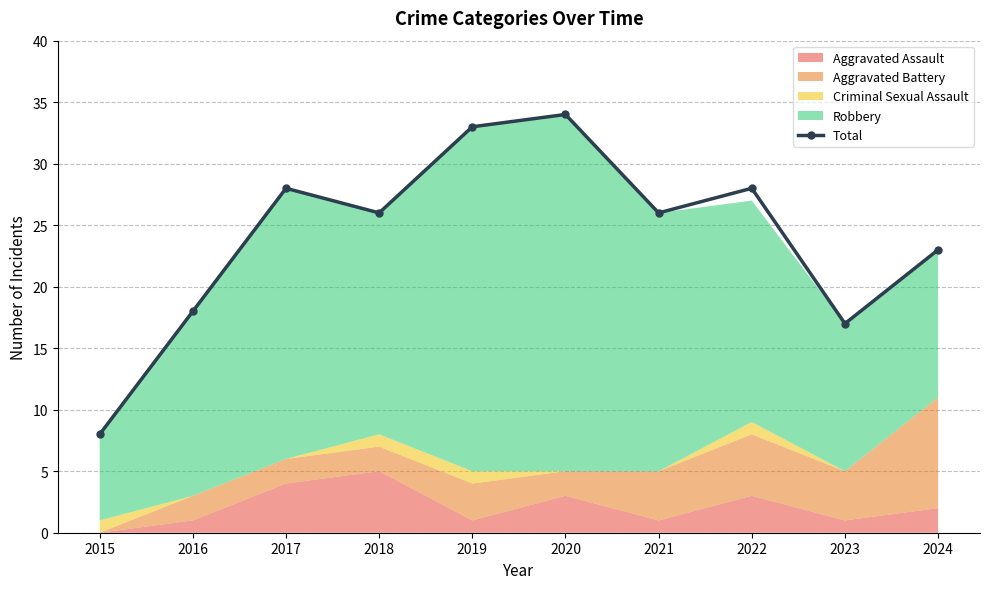

Which label corresponds to the smallest value in the chart?

2015